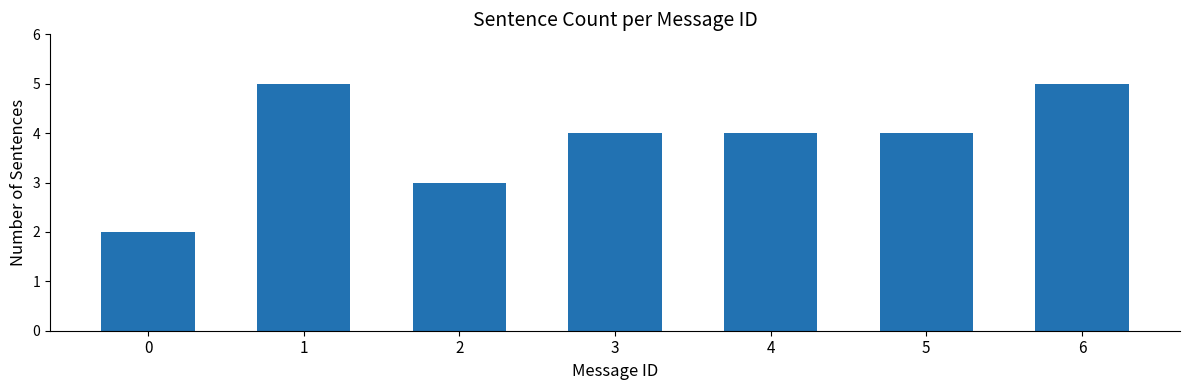

Is it true that the value at 2 is 5?

False